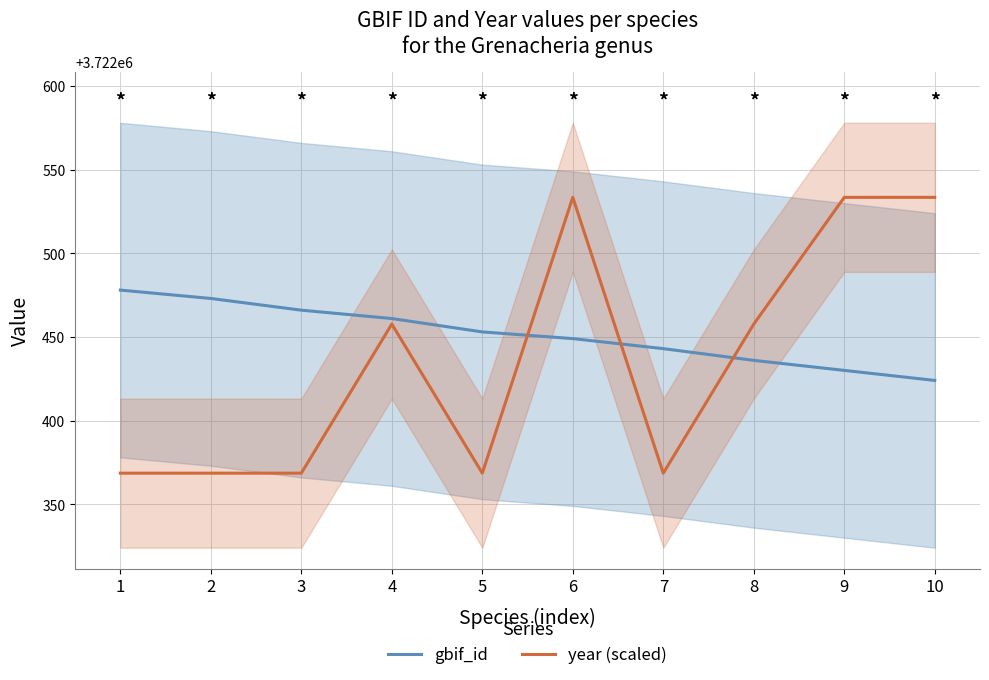

What is the smallest value displayed?

3722368.6